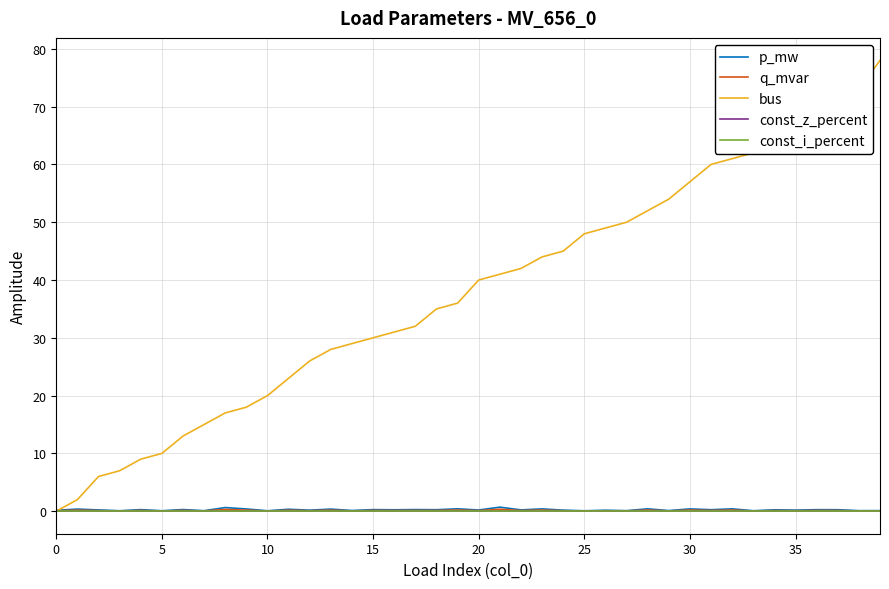

What is the label of the 6th point from the right?

34